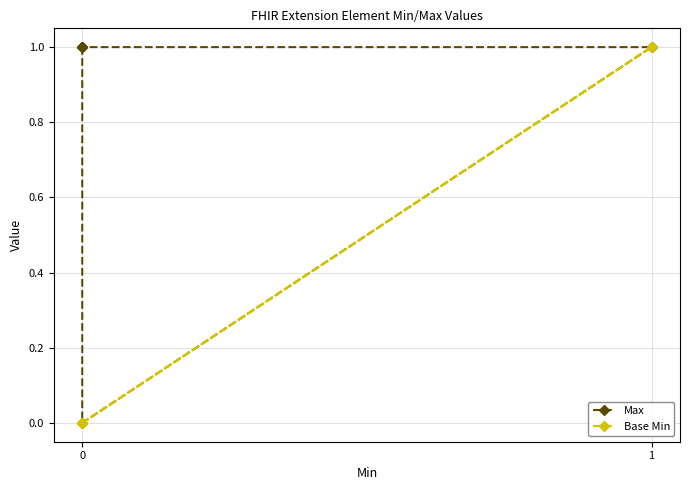

Does the chart have visible grid lines?

Yes